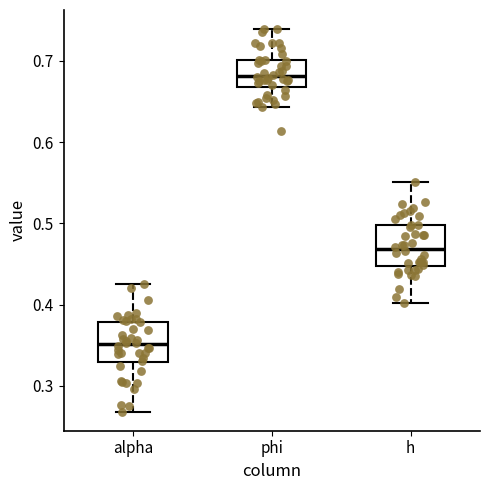

Reading left to right, transcribe this box plot: for each box, give where its median line is, the range the box spans, and where its two whiskers end, as read against the y-axis. The values are not printed on the chart, so give them approximately, as read against the axis.

alpha: median 0.35, box 0.33 to 0.38, whiskers 0.27 to 0.43
phi: median 0.68, box 0.67 to 0.70, whiskers 0.64 to 0.74
h: median 0.47, box 0.45 to 0.50, whiskers 0.40 to 0.55